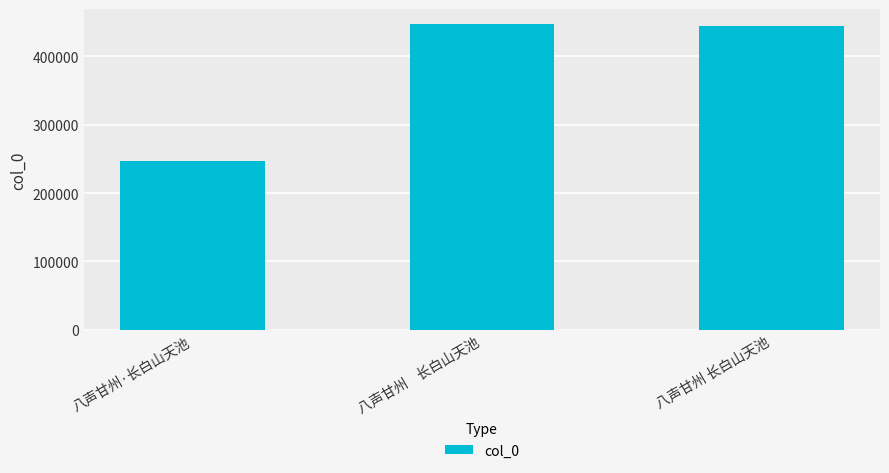

What is the average value?

379285